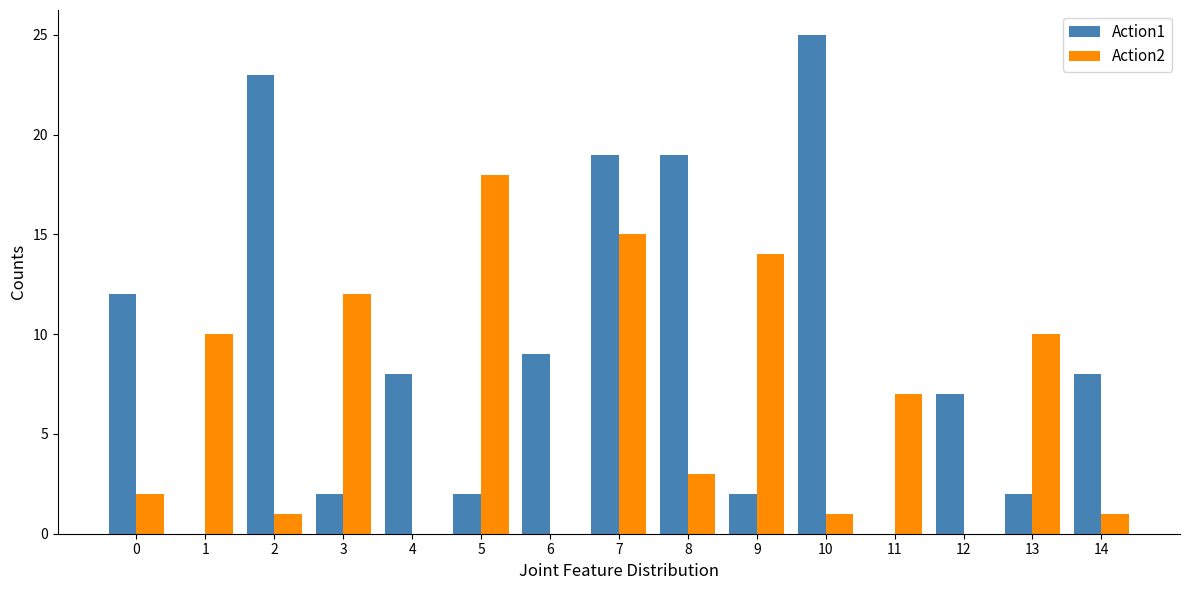

Is the value of Action2 at 14 greater than the value of Action1 at 9?

No